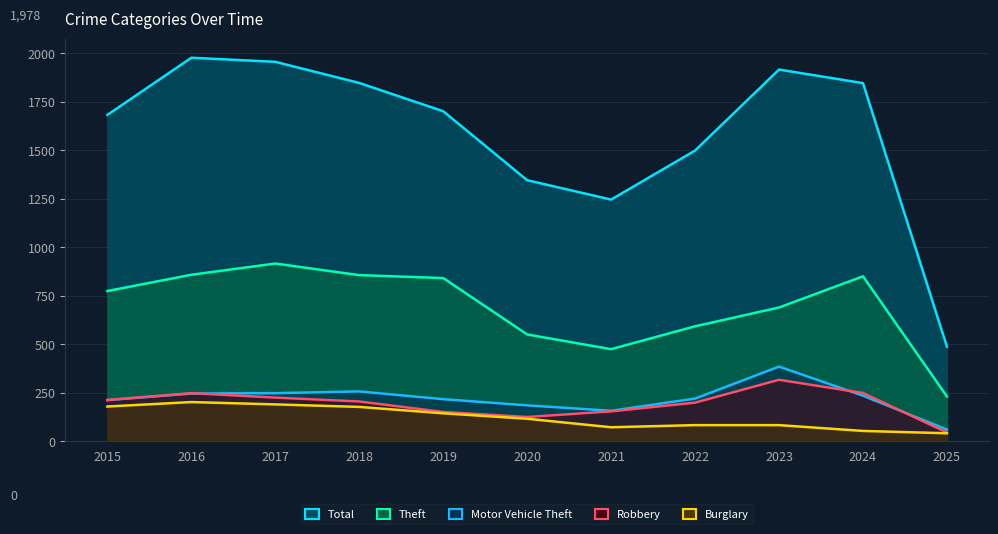

What is the difference between the second highest and minimum values in the Motor Vehicle Theft series?

197